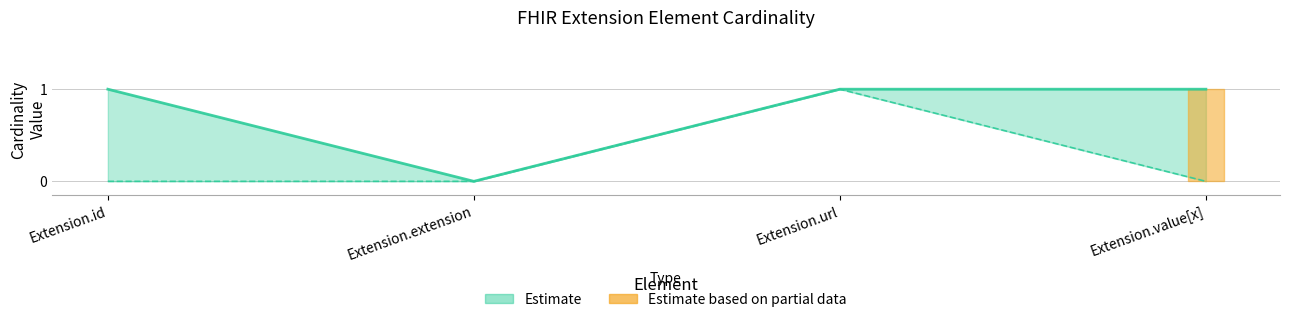

True or false: max_cardinality and min_cardinality intersect in this chart.

False